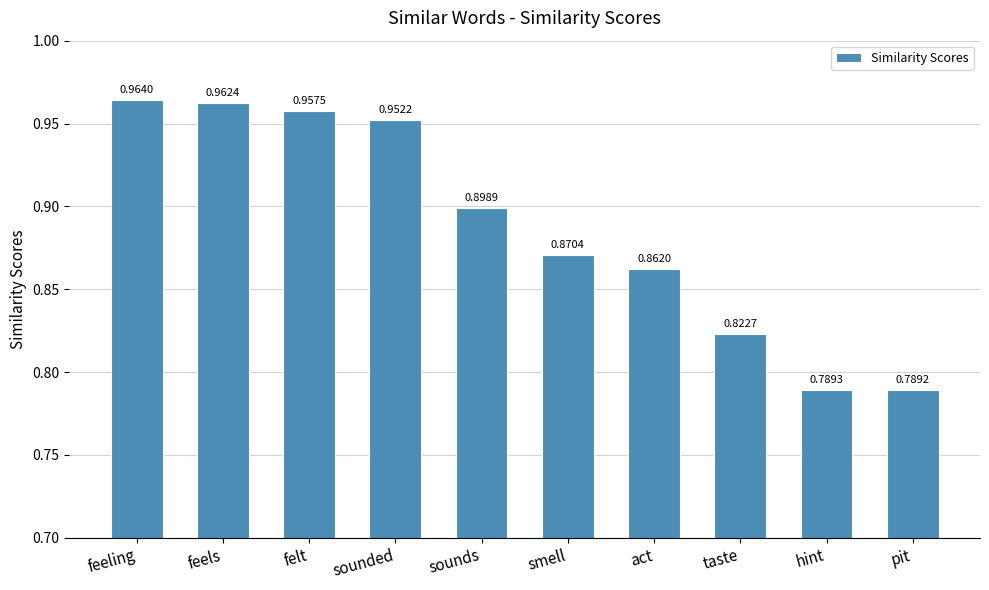

Does the chart contain any negative values?

No